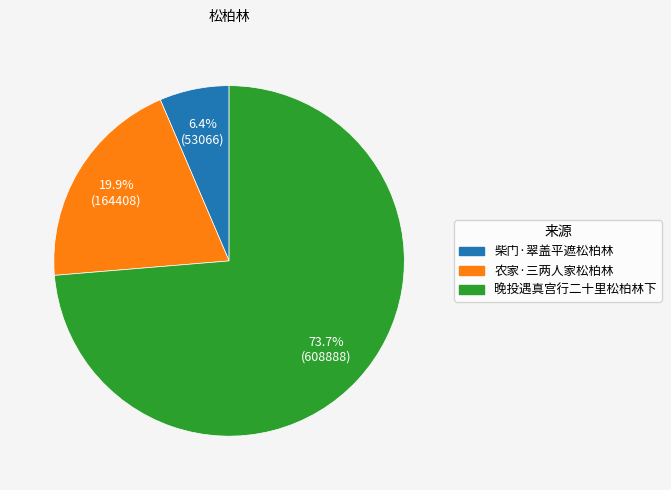

What percentage is the 农家·三两人家松柏林 slice, to the nearest percent?

20%